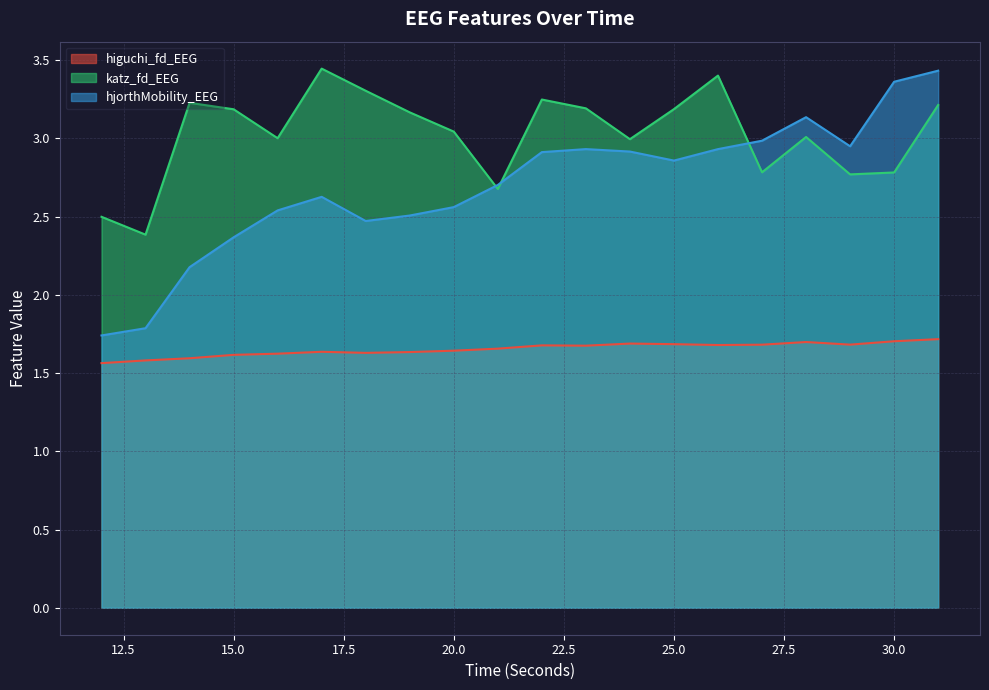

True or false: katz_fd_EEG has a value of 4.2 at 28.

False